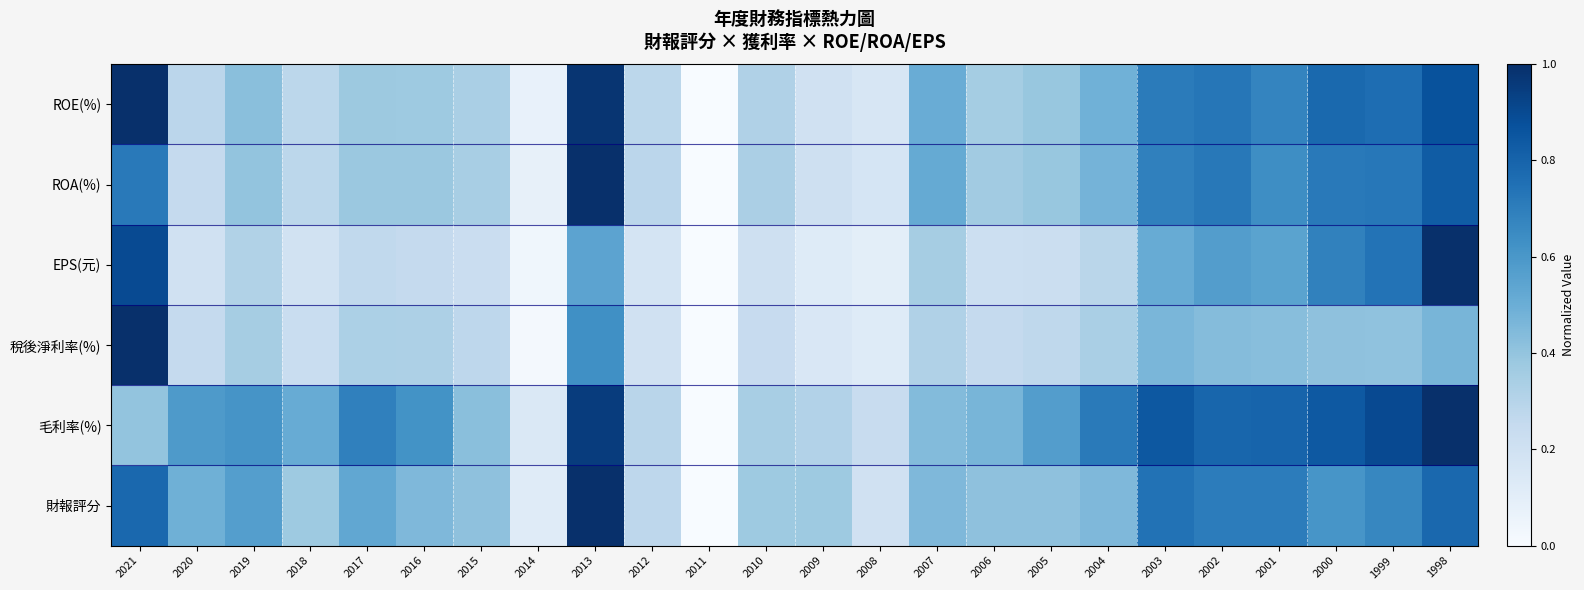

What is the greatest value displayed?

1.0